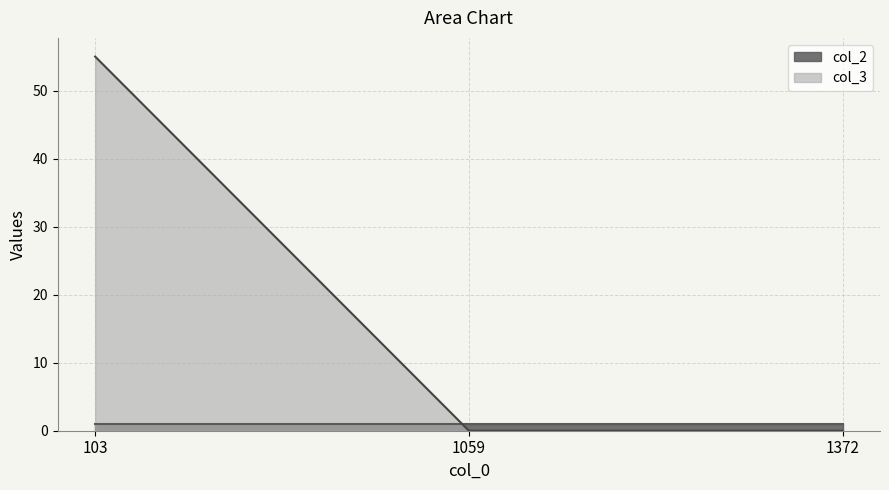

At which category does the chart reach its minimum across all series?

1059